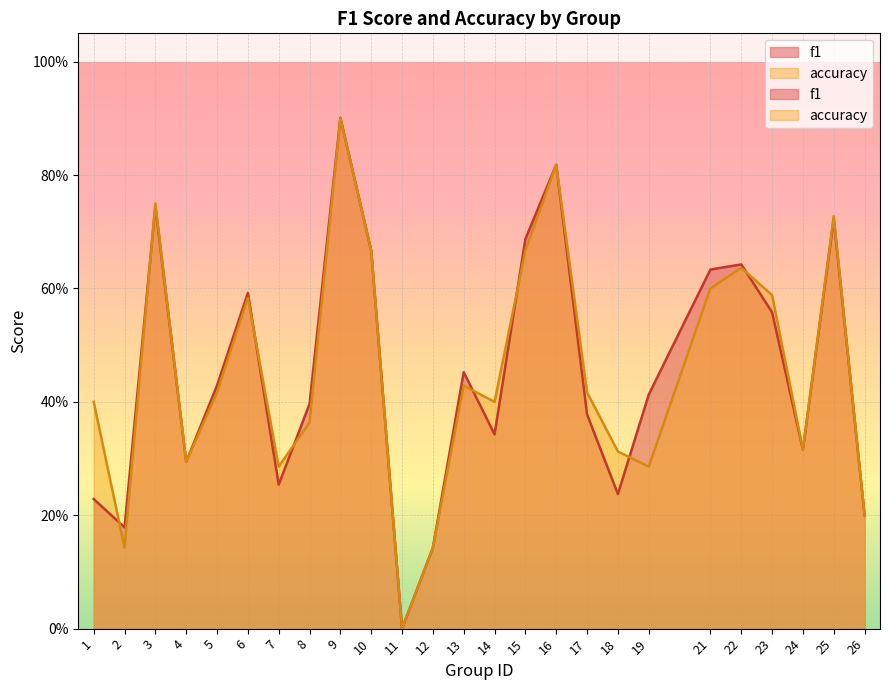

What is the difference between the maximum and second lowest values in the accuracy series?

0.8